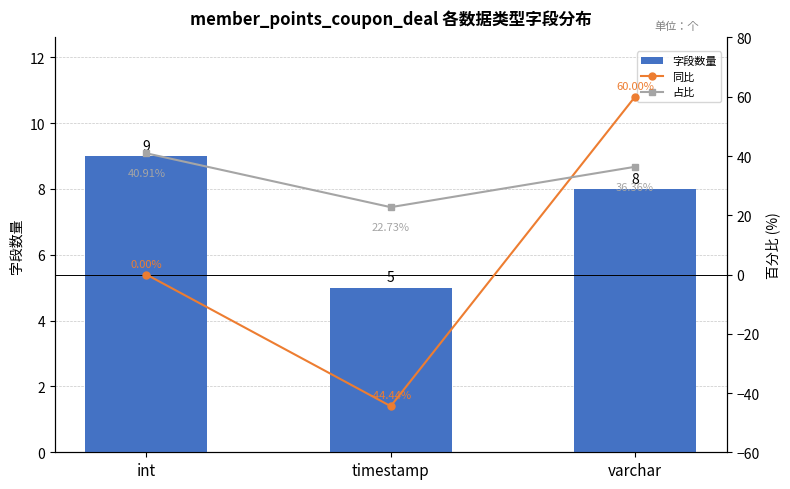

At which label does 字段数量 first exceed 8?

int